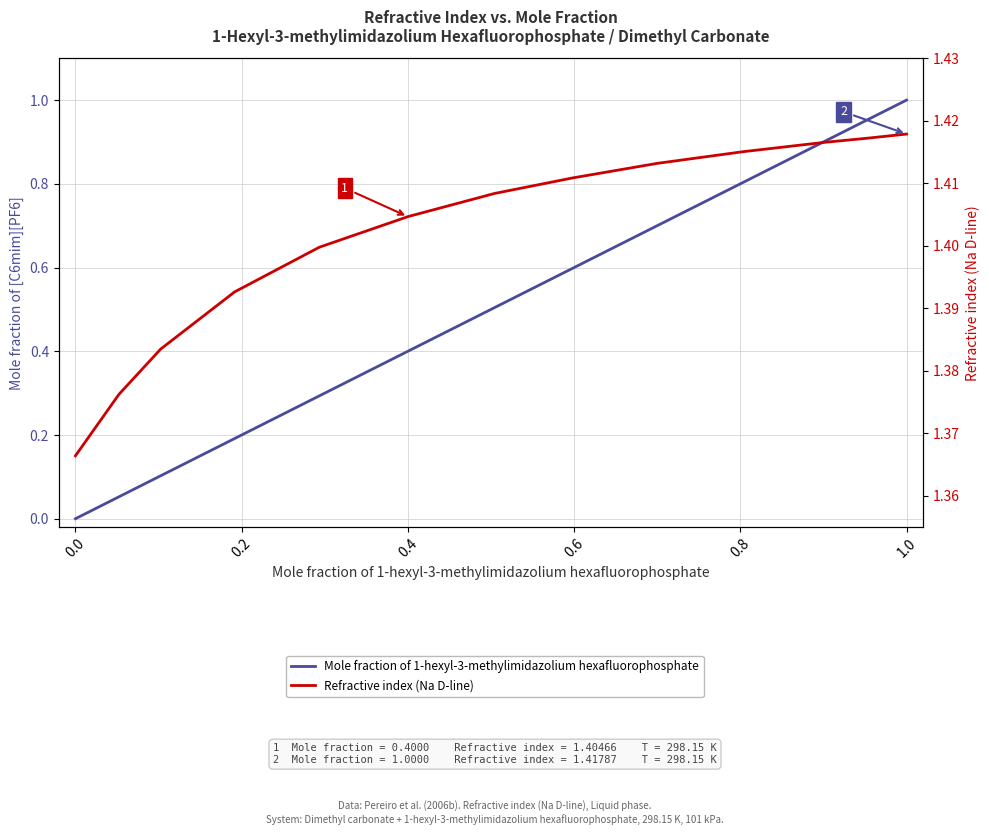

Read the Mole fraction of 1-hexyl-3-methylimidazolium hexafluorophosphate value at 1.0.

1.0